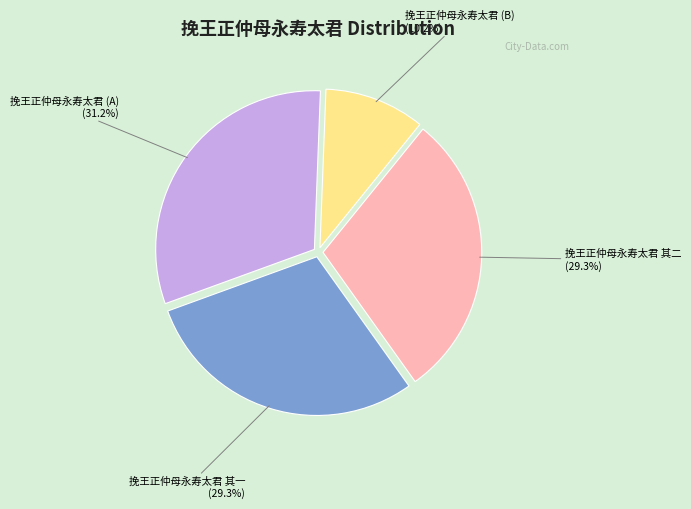

Is there any slice that represents more than half of the pie?

No